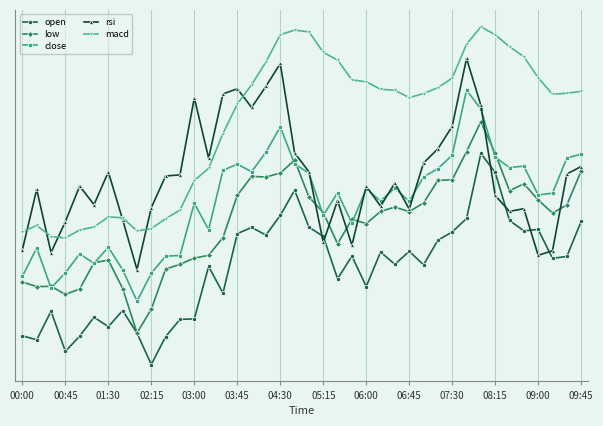

Does the chart have visible grid lines?

Yes